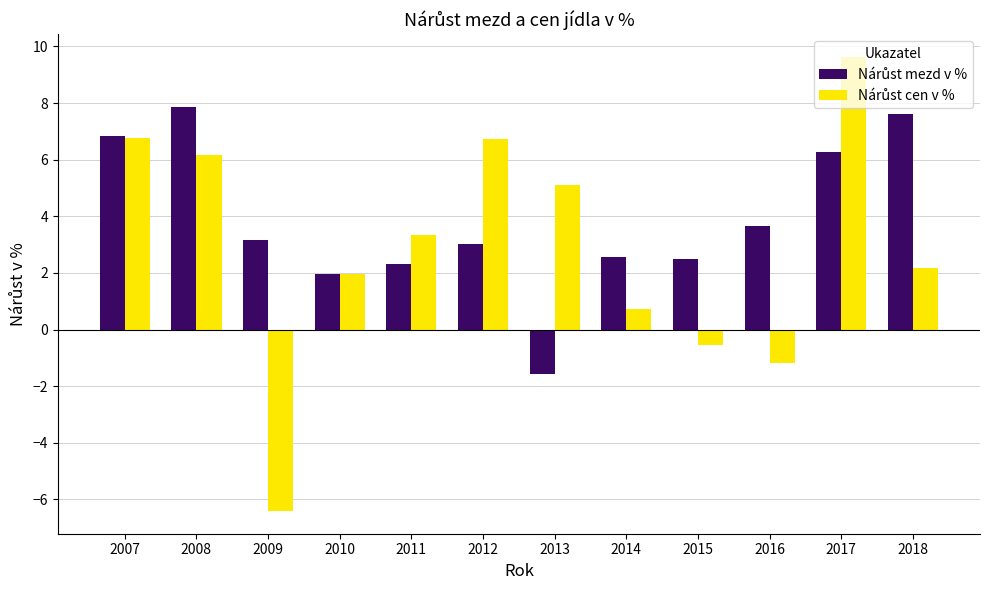

How many series are shown in this chart?

2